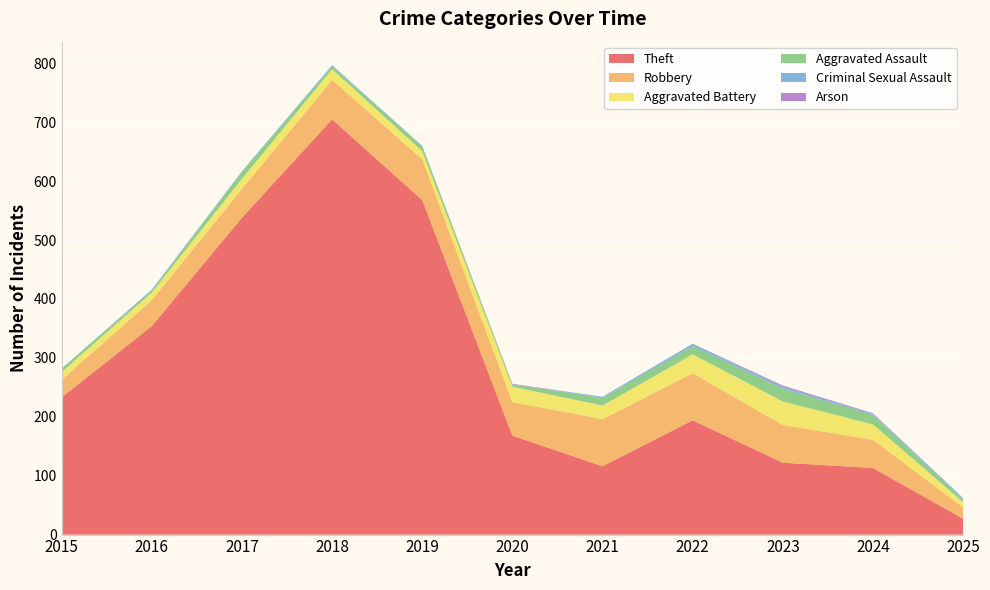

Reading right to left, extract all data points from this chart.

Theft: 27	113	122	194	116	168	568	705	538	354	233
Robbery: 19	48	64	80	80	57	69	67	49	44	30
Aggravated Battery: 9	26	40	32	23	26	14	18	17	13	13
Aggravated Assault: 5	16	22	14	13	4	8	5	12	3	6
Criminal Sexual Assault: 2	2	3	4	2	0	1	2	1	2	0
Arson: 0	1	2	0	0	1	0	0	0	0	0